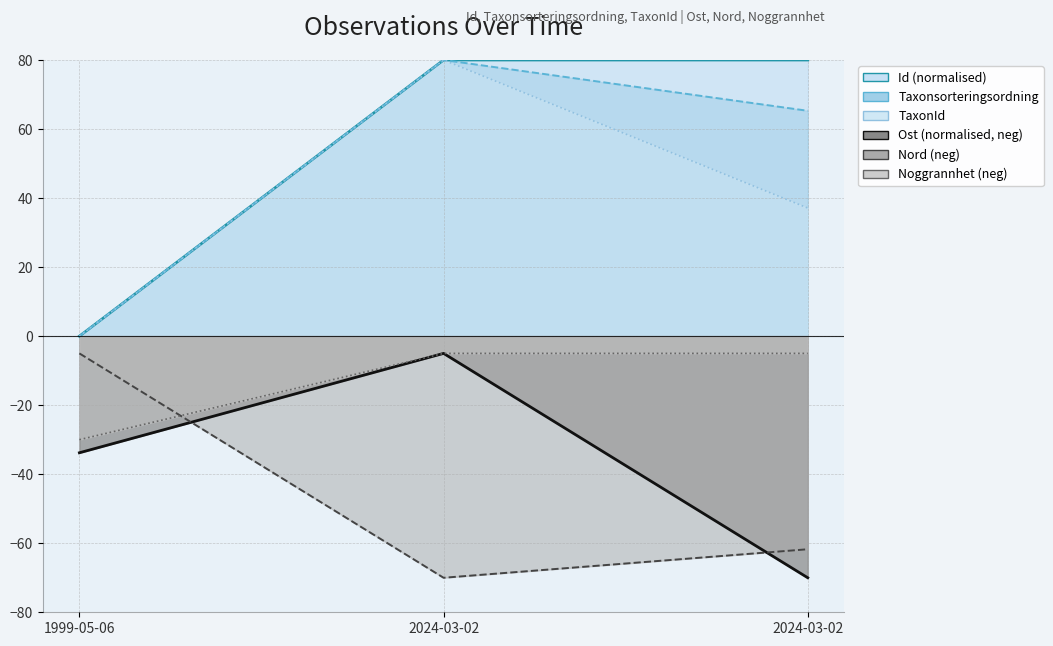

How many data points in Taxonsorteringsordning are above 65?

2